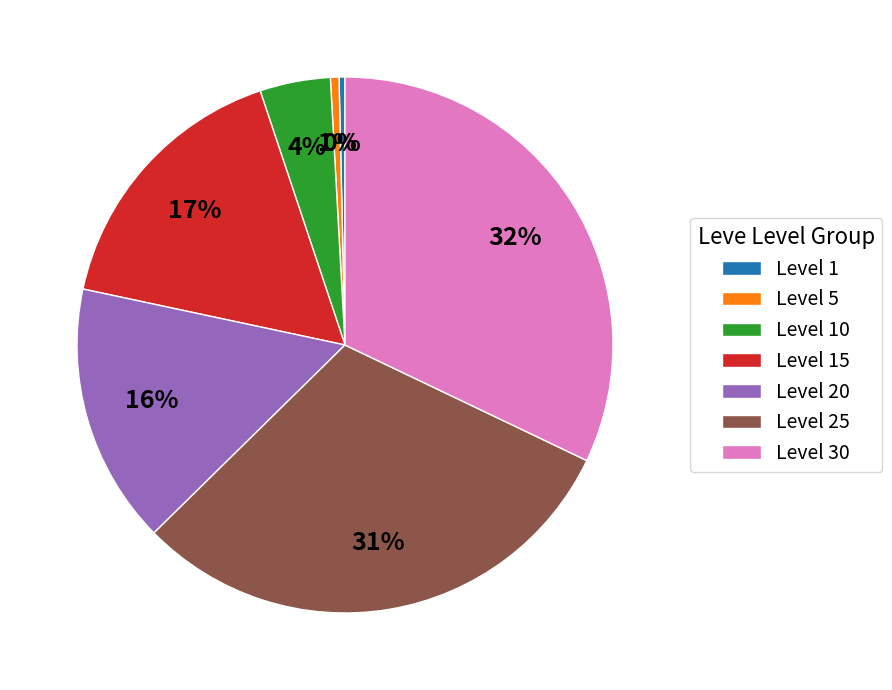

To the nearest percent, what is the average slice percentage?

14%